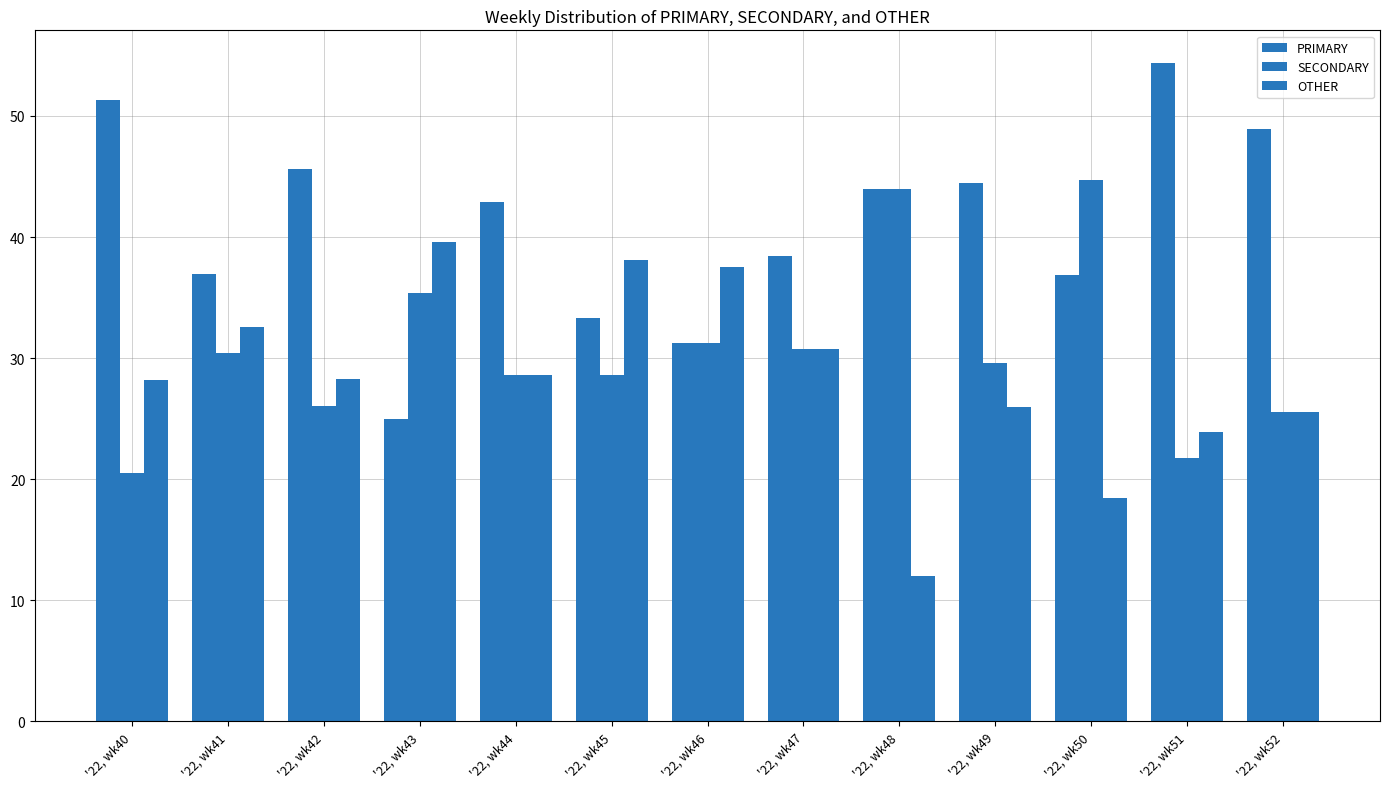

What is the minimum value for PRIMARY?

25.0